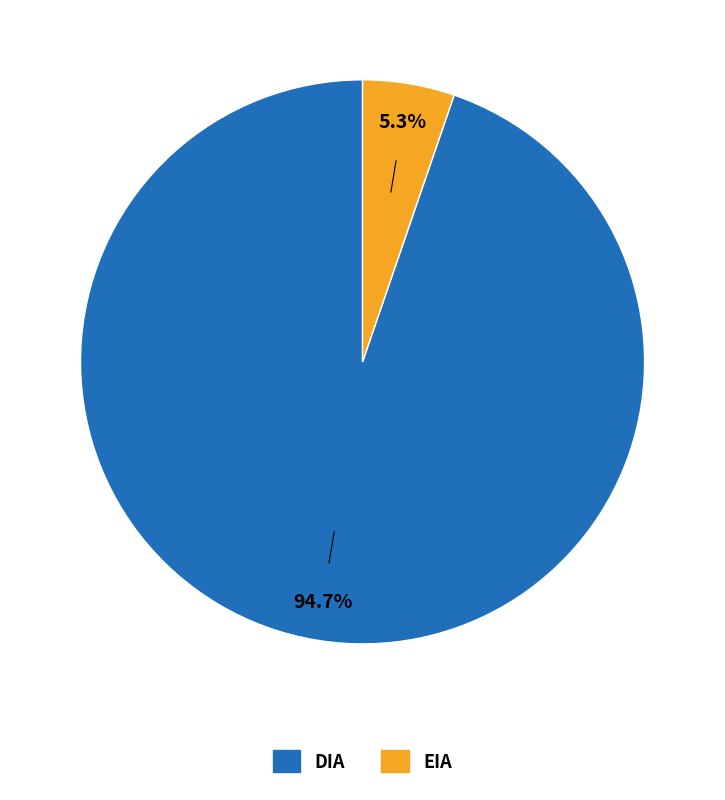

Rank the categories by value from highest to lowest.

DIA, EIA